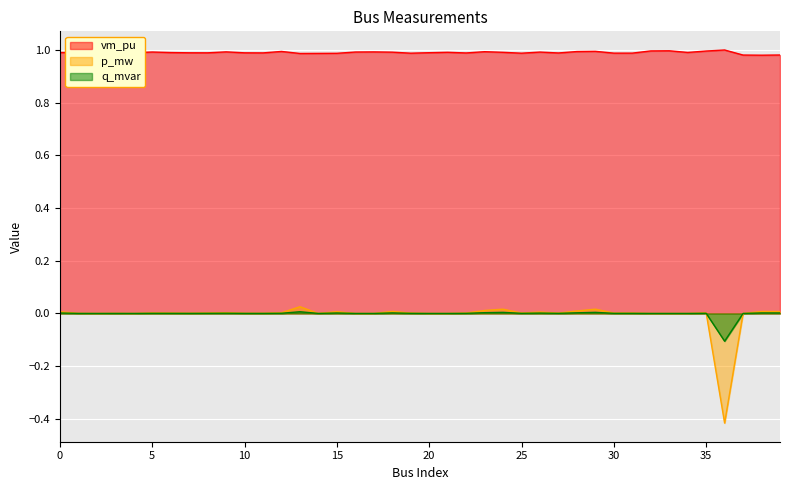

True or false: vm_pu and p_mw cross at least once.

False